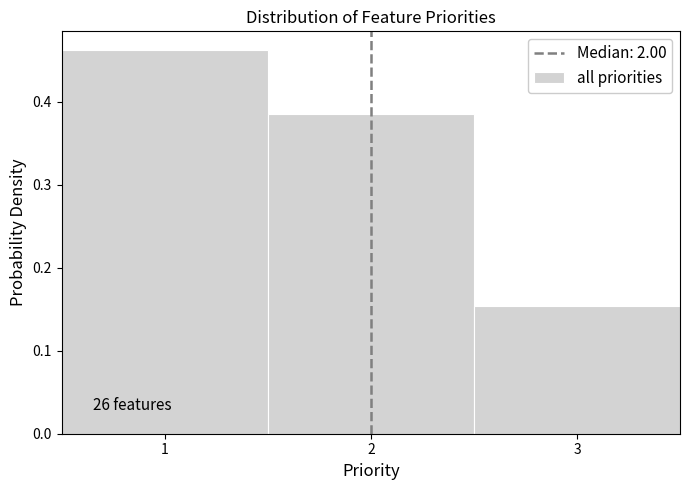

Over which range of the x-axis is the bar tallest?

0.5 to 1.5